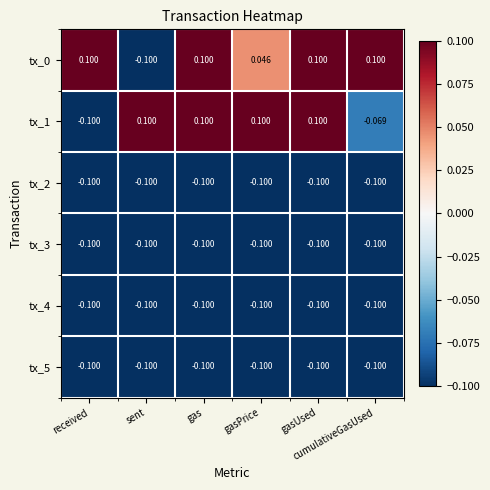

Count the number of categories in the chart.

6